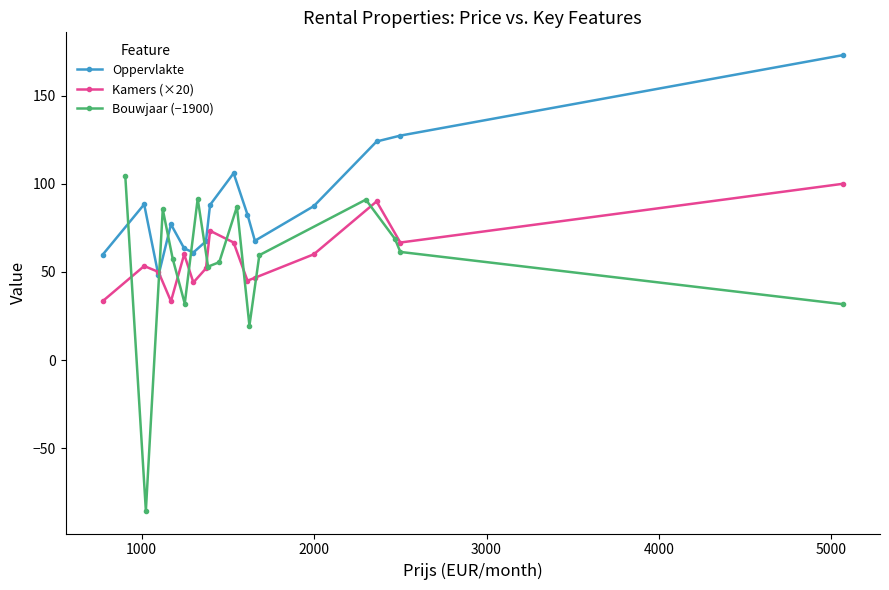

What are all the series names shown in the legend?

Oppervlakte, Kamers (×20), Bouwjaar (−1900)